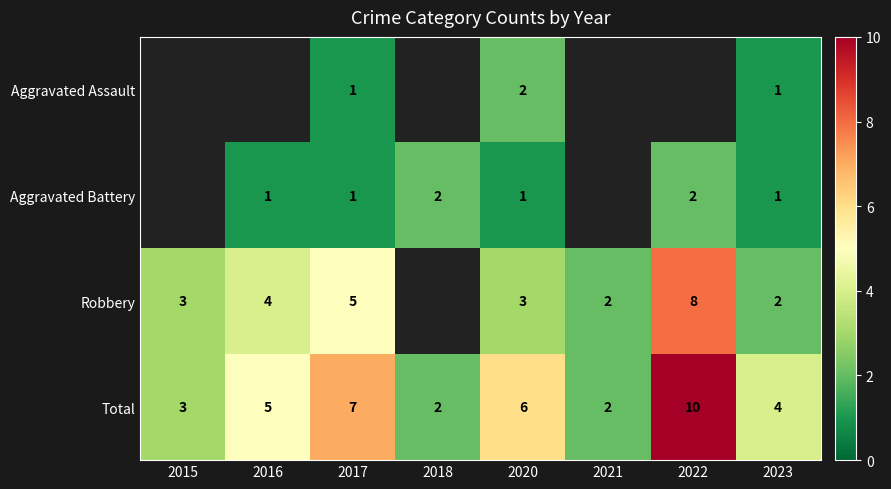

The Robbery series shows 3 at 2020. True or false?

True